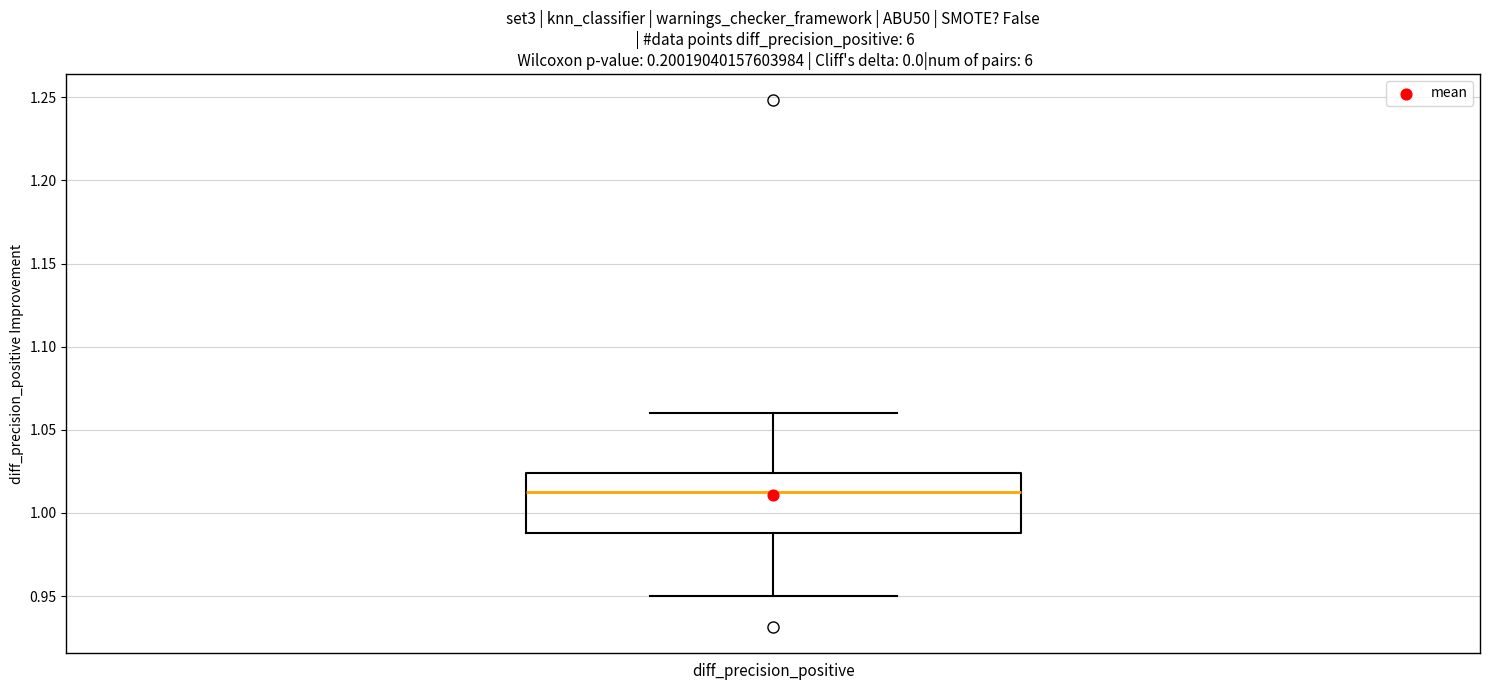

Read this box plot against the y-axis: the position of the median line, the range covered by the box, and the ends of both whiskers. The values are not printed on the chart, so give them approximately, as read against the axis.

median 1.010, box 0.990 to 1.025, whiskers 0.950 to 1.060